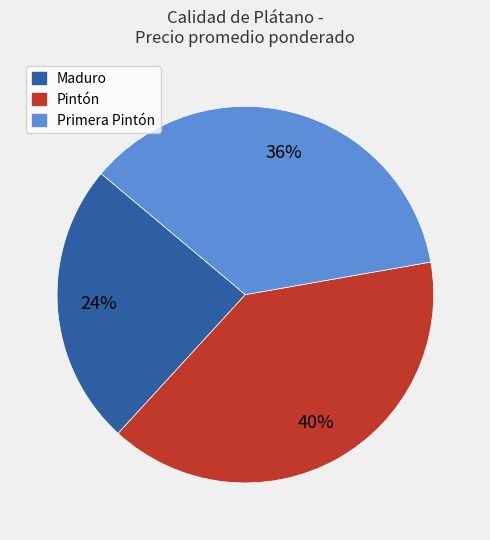

To the nearest percent, what is the average slice percentage?

33%